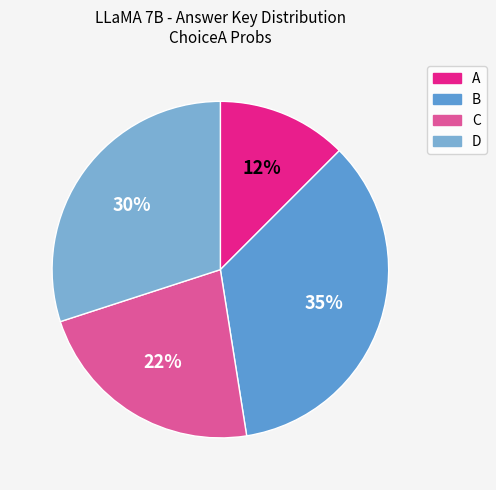

How many segments does this pie chart have?

4